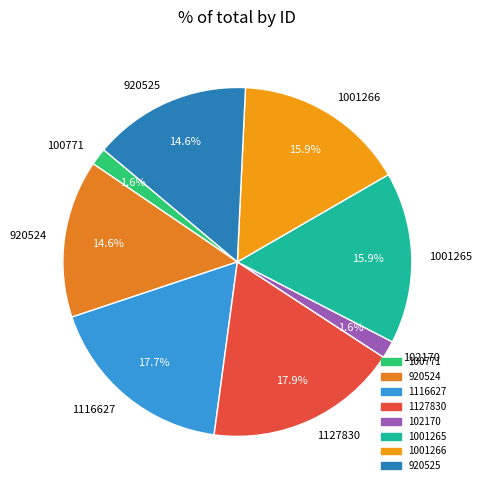

Is there a majority slice in this chart?

No